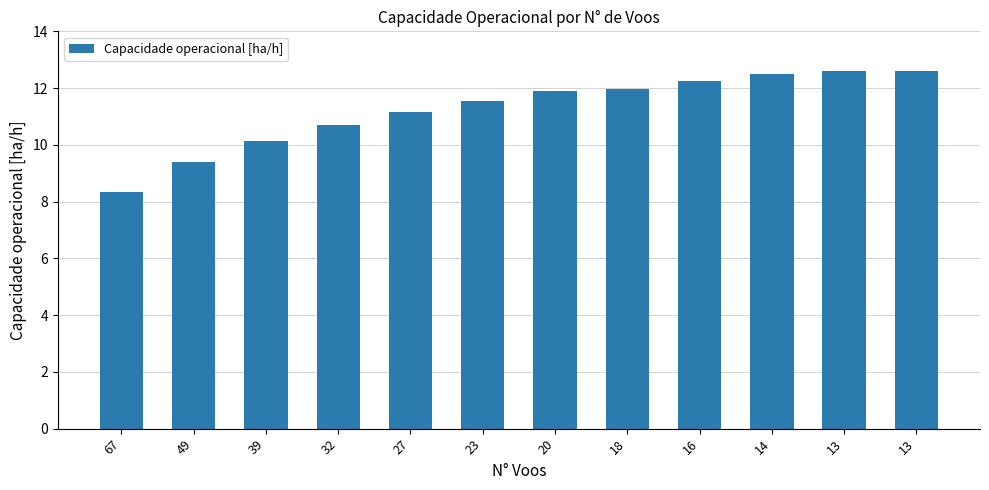

Reading left to right, transcribe all the data shown in this chart.

67=8.3	49=9.4	39=10.1	32=10.7	27=11.2	23=11.5	20=11.9	18=12.0	16=12.2	14=12.5	13=12.6	13=12.6